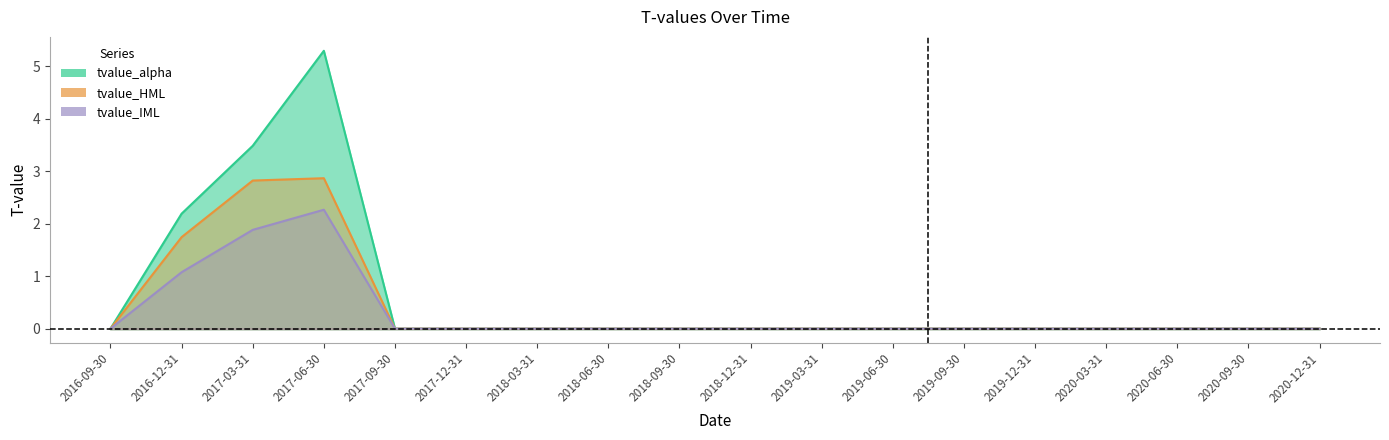

Where is the first local maximum for tvalue_alpha?

2017-06-30